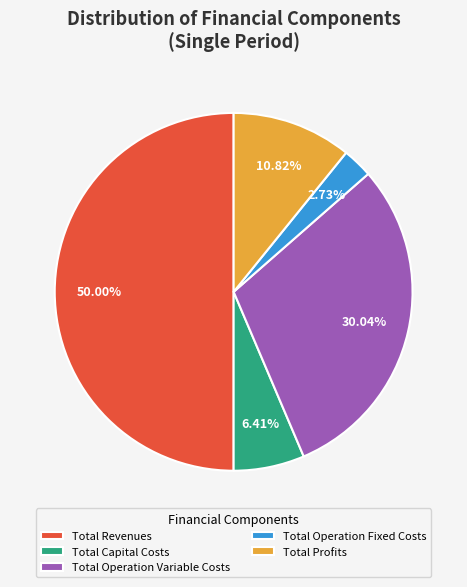

To the nearest percent, what is the combined percentage of Total Operation Variable Costs and Total Revenues?

80%